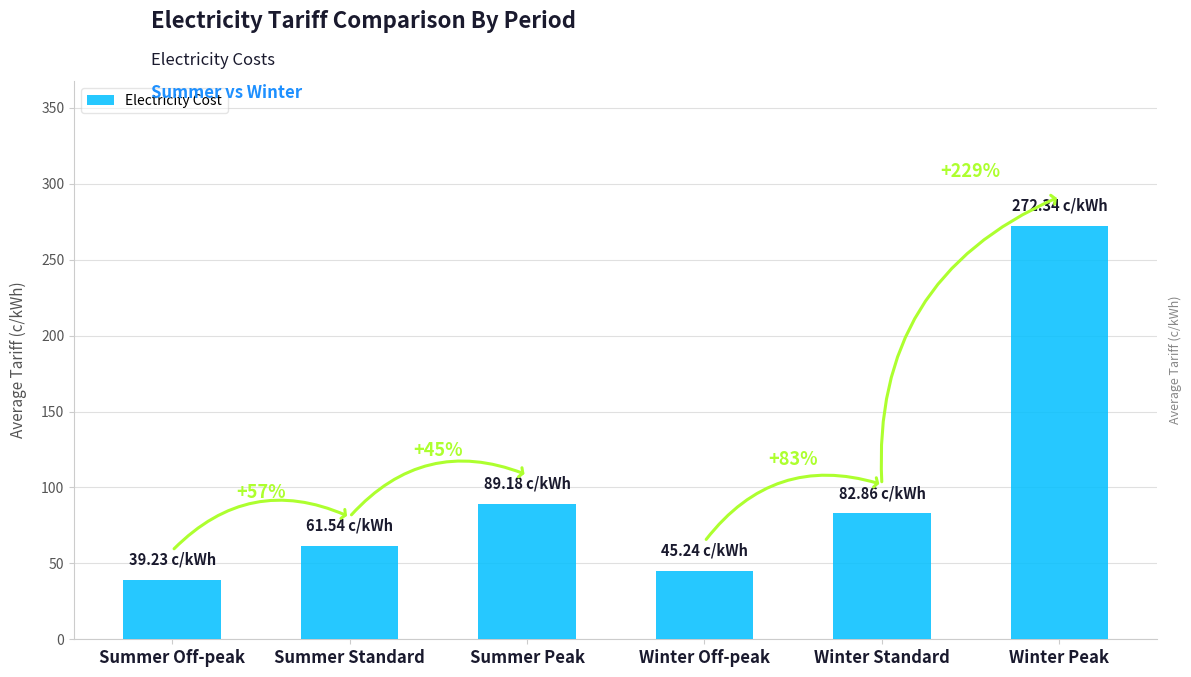

What is the approximate value at Winter Standard?

82.9